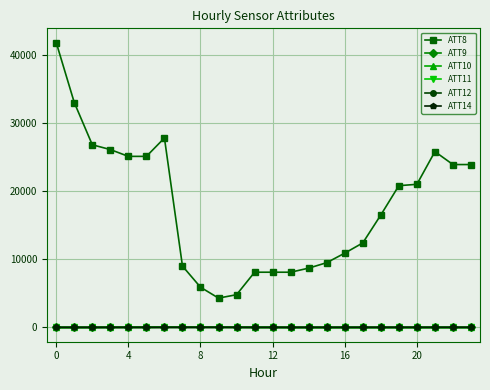

Which series has the largest total across all categories?

ATT8